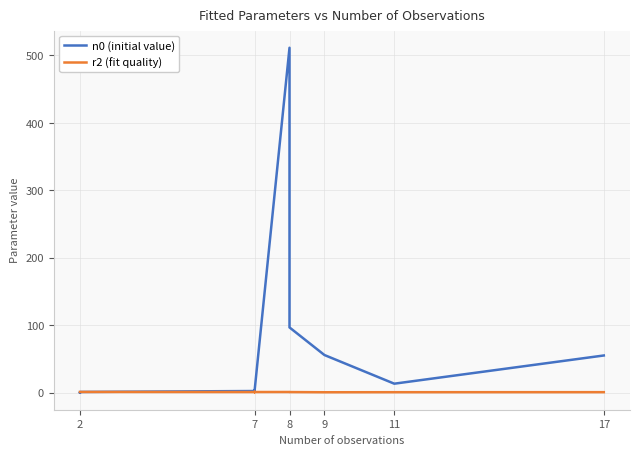

At which category does the chart reach its minimum across all series?

2